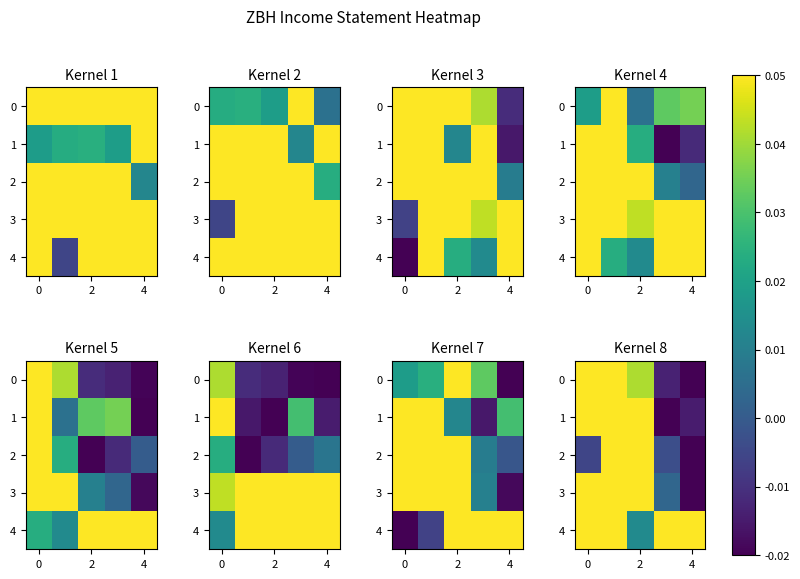

Which series has the largest total across all categories?

4